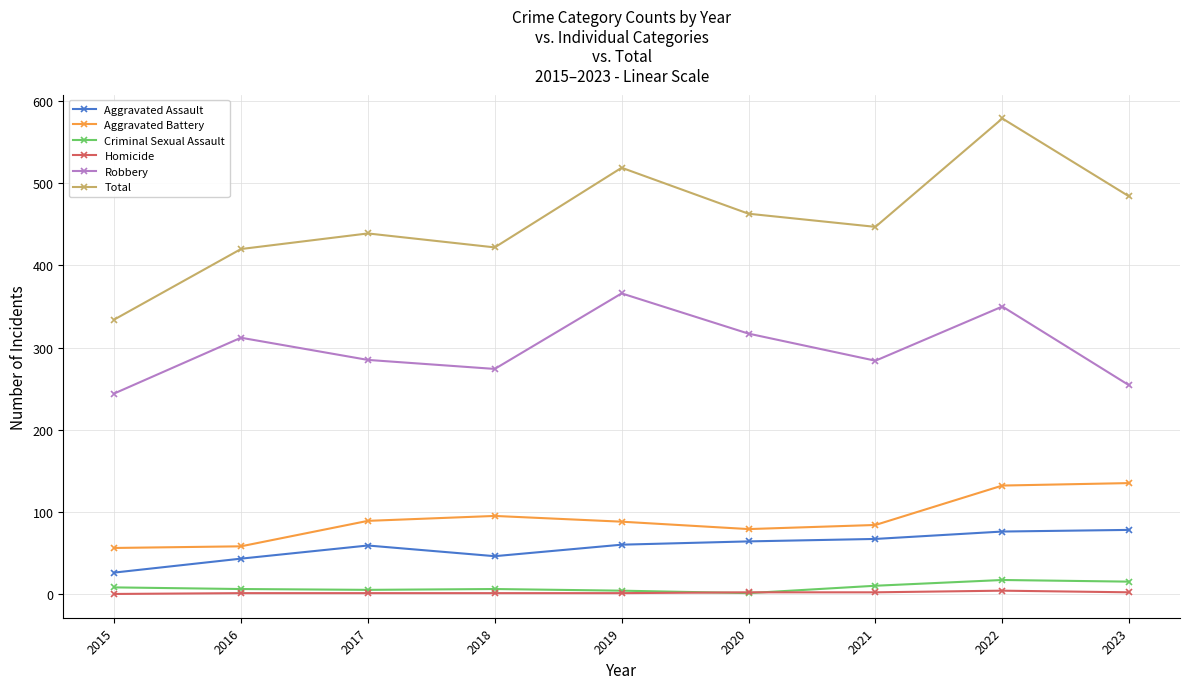

How many distinct data groups are displayed?

6